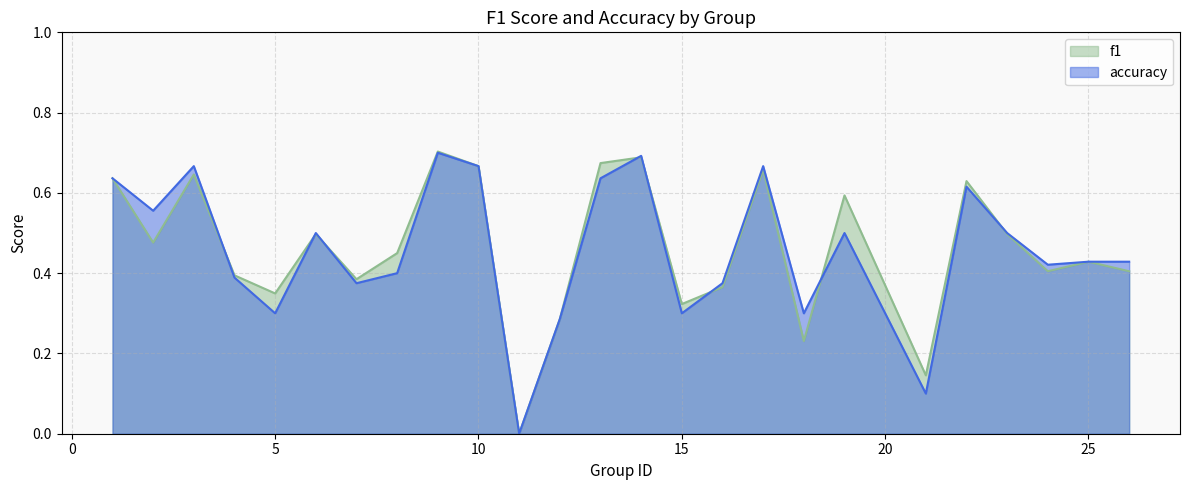

How many positive values does the f1 series have?

24